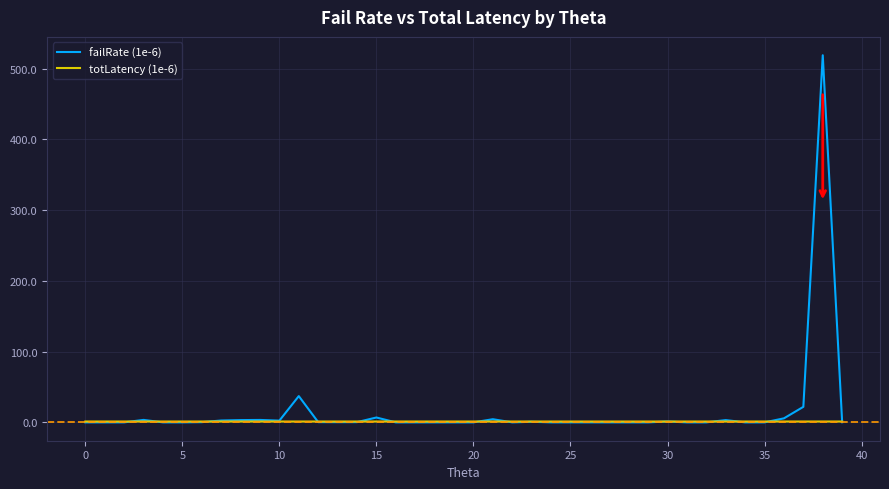

In failRate (1e-6), how many points are higher than both neighbors (excluding endpoints)?

9